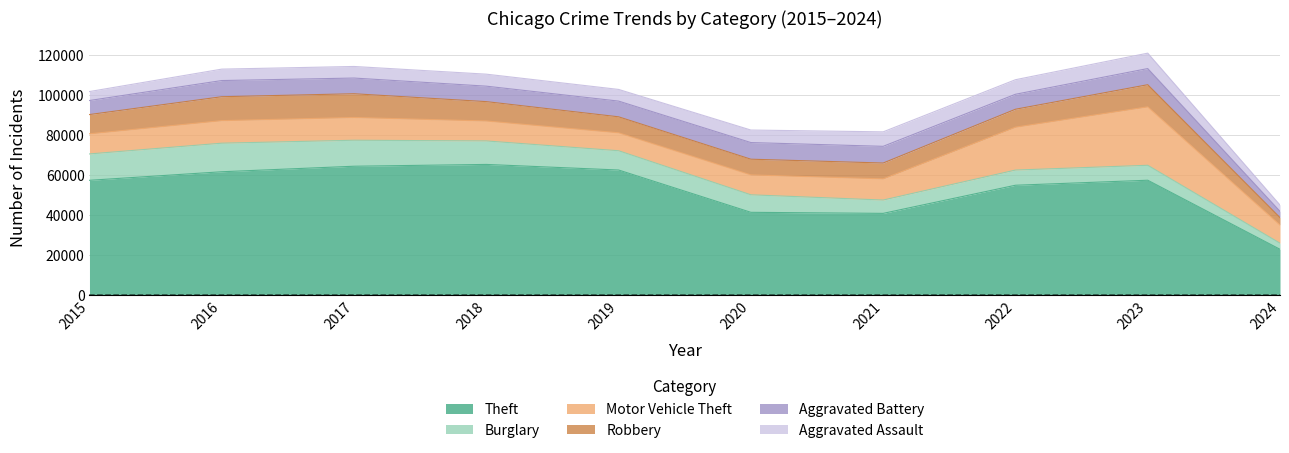

Does the chart display data point markers on the line(s)?

No